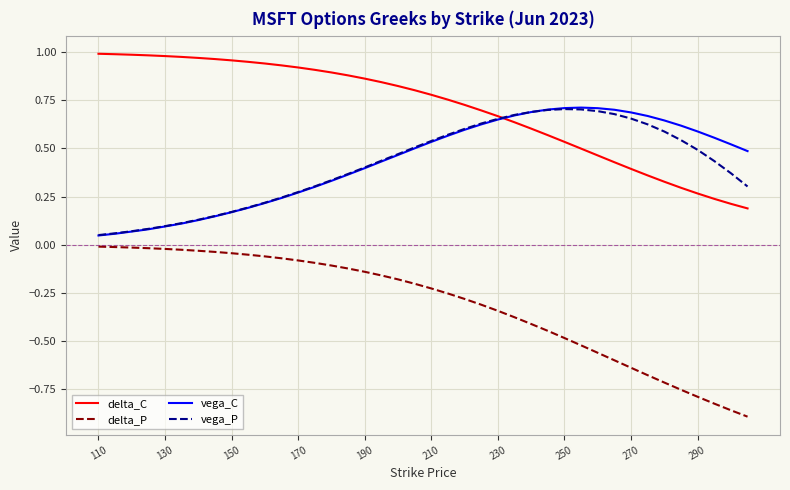

Does the chart have visible grid lines?

Yes